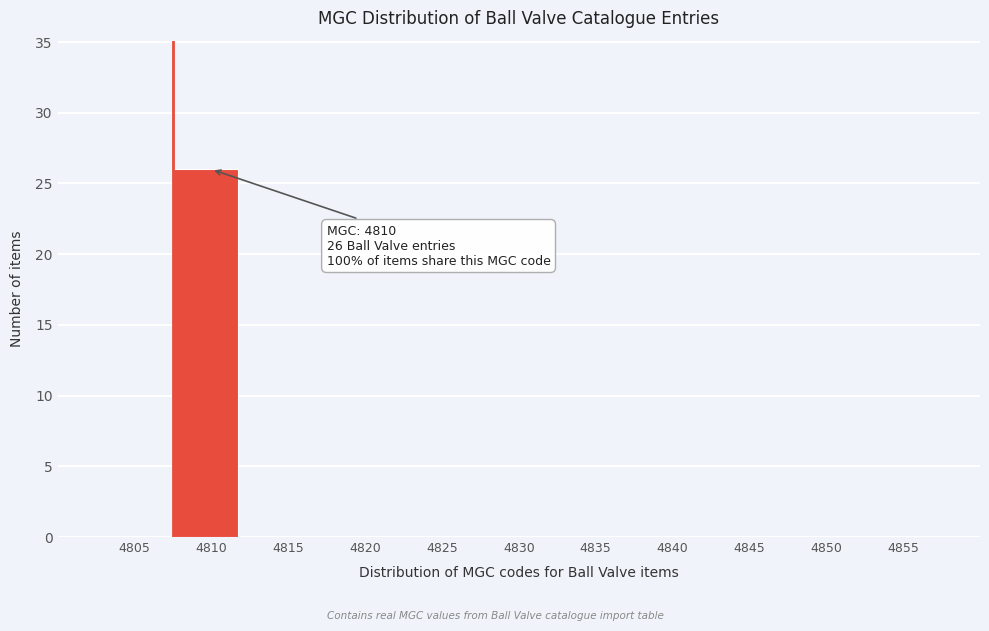

Reading left to right, transcribe all the data shown in this chart.

4805=0	4810=26	4815=0	4820=0	4825=0	4830=0	4835=0	4840=0	4845=0	4850=0	4855=0